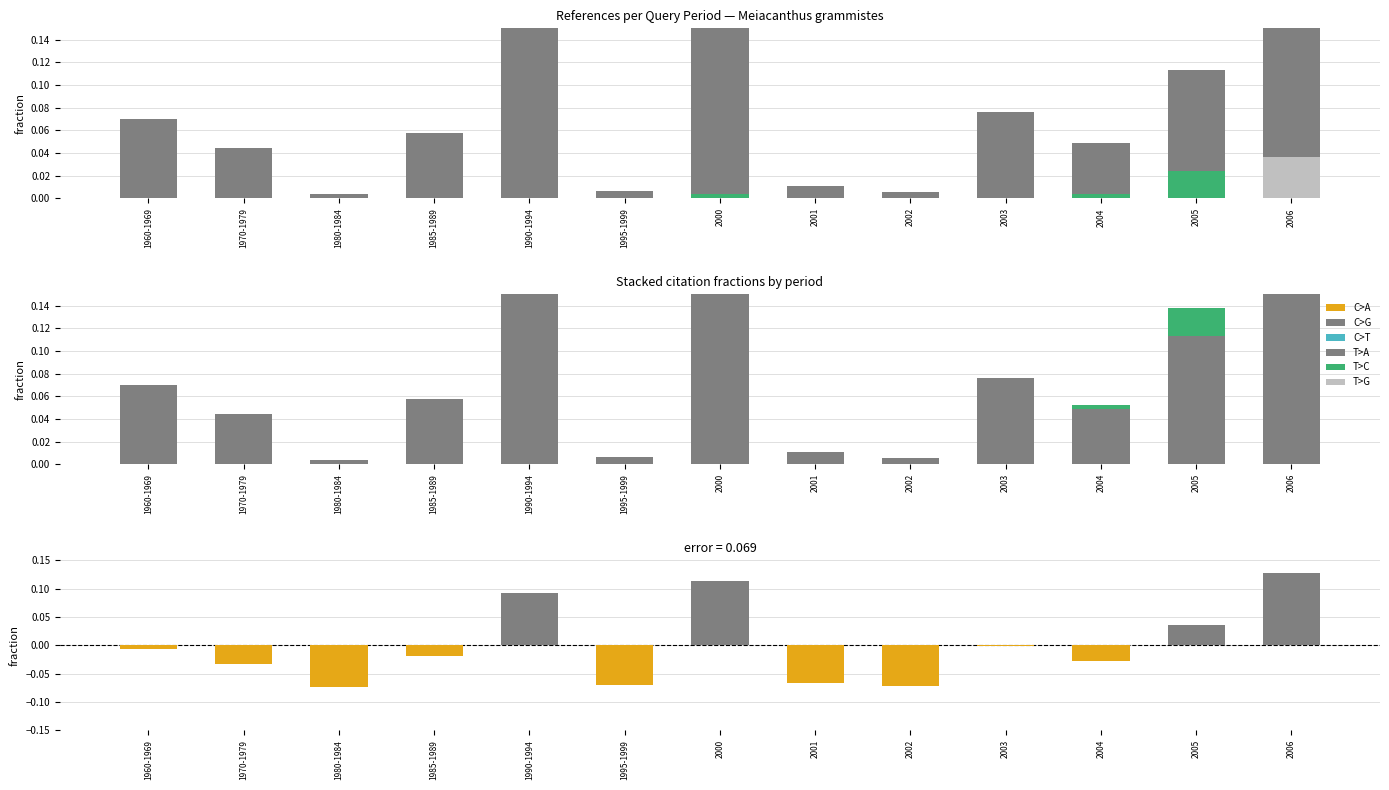

At which label does T>C reach its minimum?

1960-1969